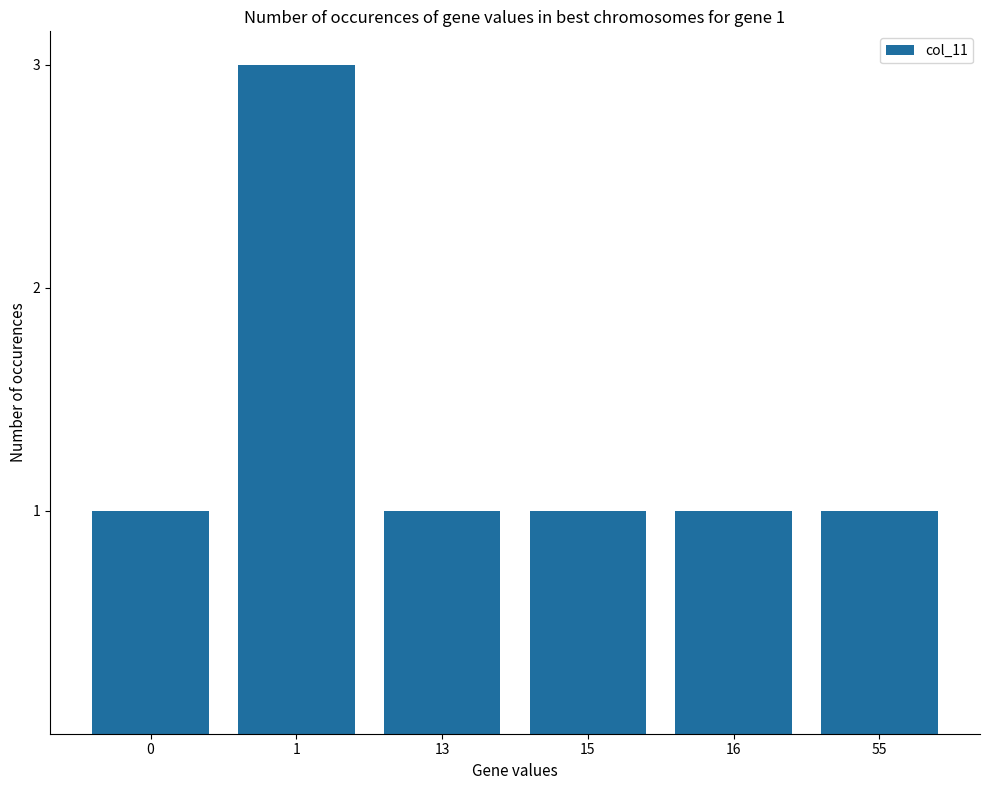

What is the ratio of the value at 16 to the value at 1?

0.3